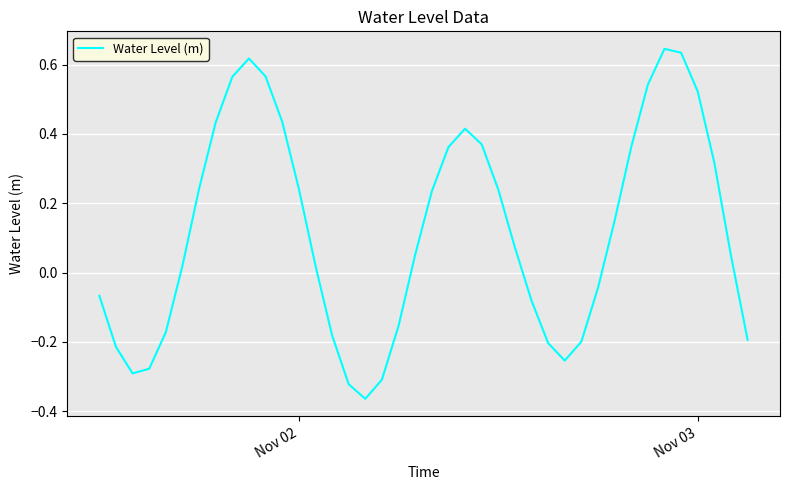

What is the difference between the maximum and minimum values?

1.0